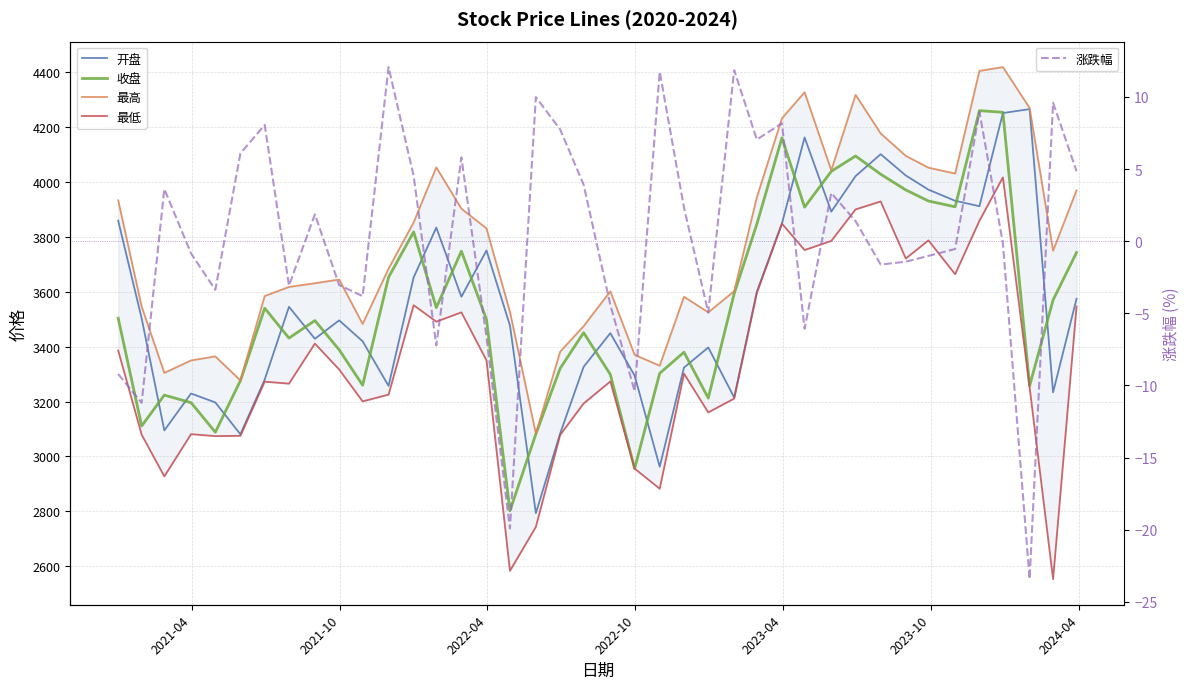

What is the average value of the 收盘 series?

3554.0